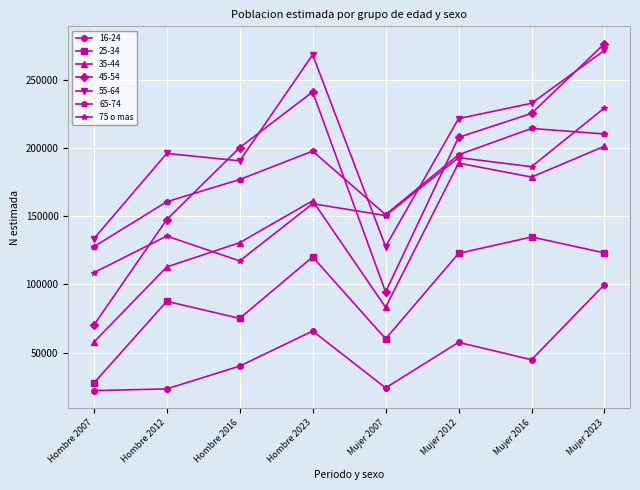

Which category has the highest value in the 25-34 series?

Mujer 2016